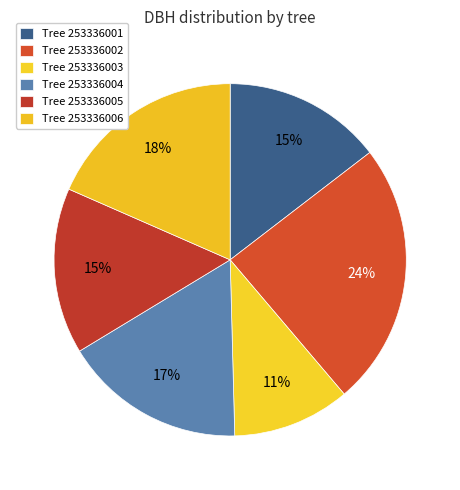

Does any single category account for the majority?

No